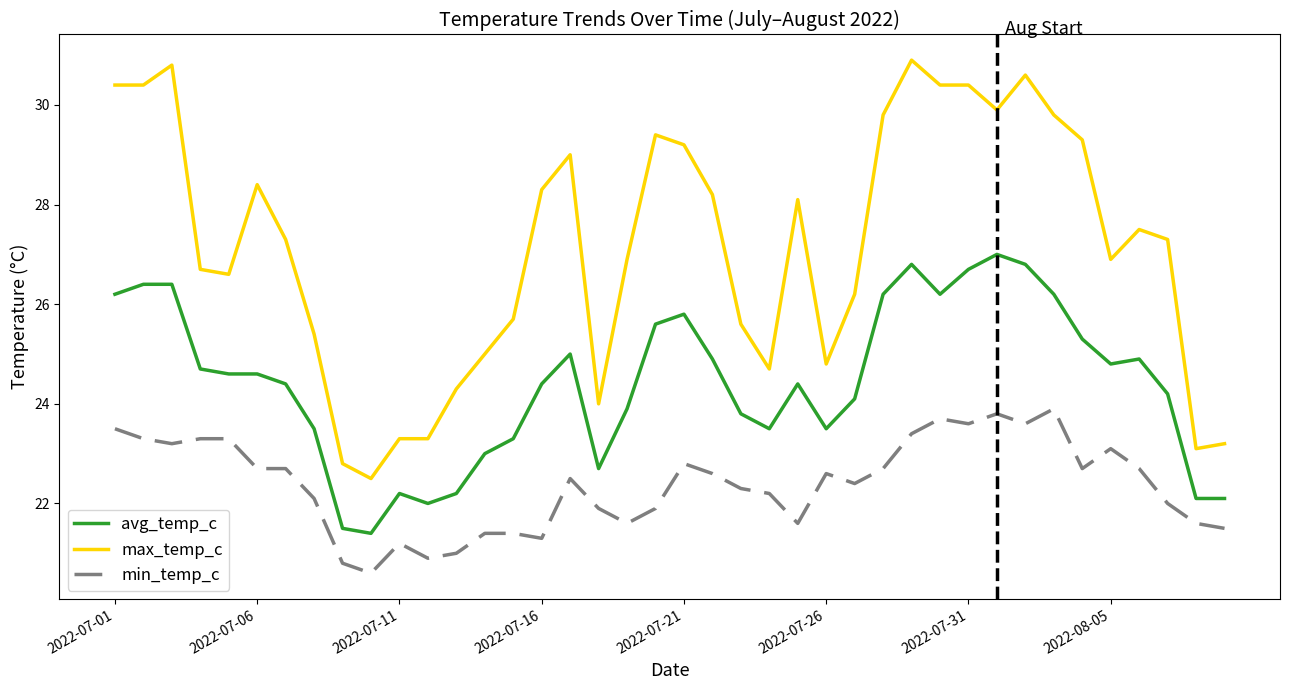

True or false: avg_temp_c and max_temp_c cross at least once.

False